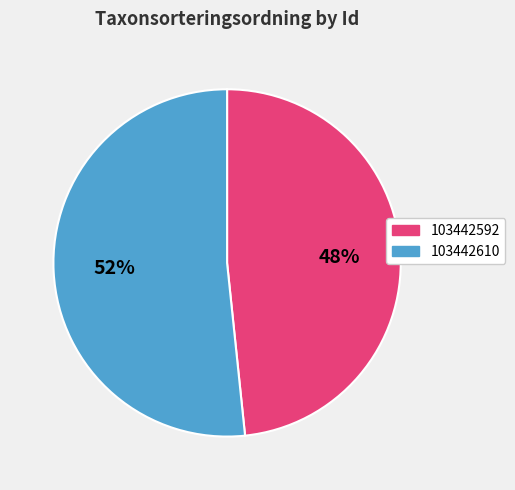

True or false: 103442592 accounts for 61% of the total.

False